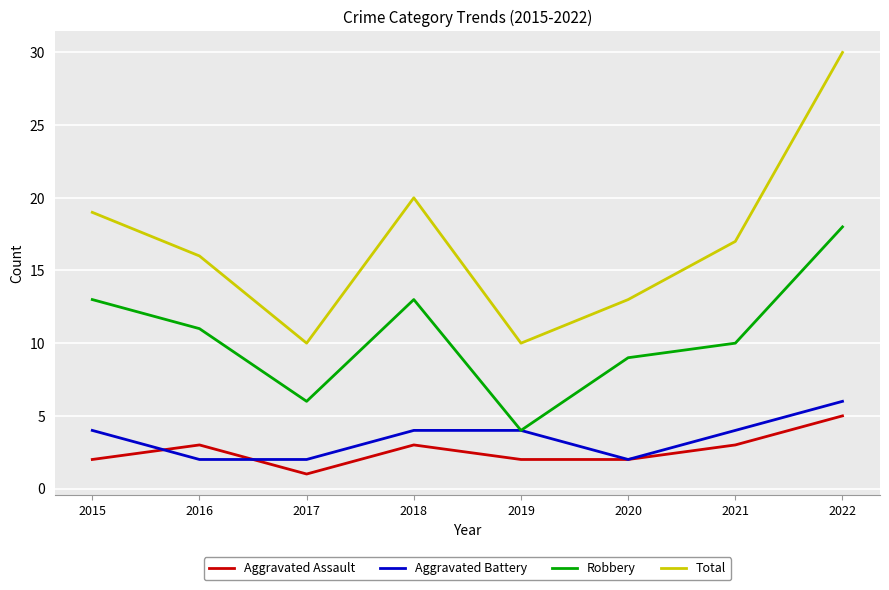

Reading left to right, list all the values displayed in this chart.

Aggravated Assault: 2015=2	2016=3	2017=1	2018=3	2019=2	2020=2	2021=3	2022=5
Aggravated Battery: 2015=4	2016=2	2017=2	2018=4	2019=4	2020=2	2021=4	2022=6
Robbery: 2015=13	2016=11	2017=6	2018=13	2019=4	2020=9	2021=10	2022=18
Total: 2015=19	2016=16	2017=10	2018=20	2019=10	2020=13	2021=17	2022=30